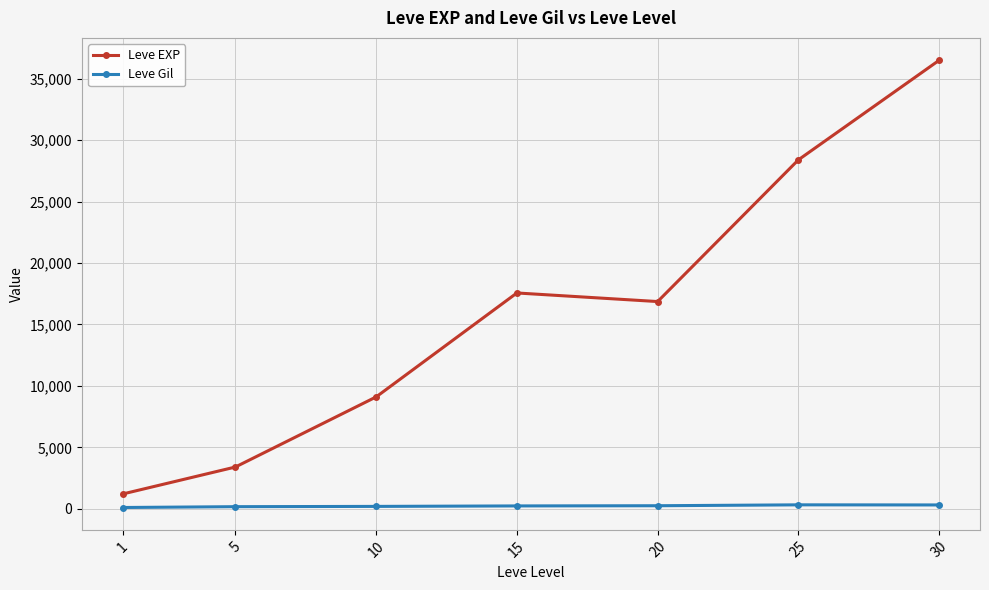

Rank the series by their average value, from lowest to highest.

Leve Gil, Leve EXP